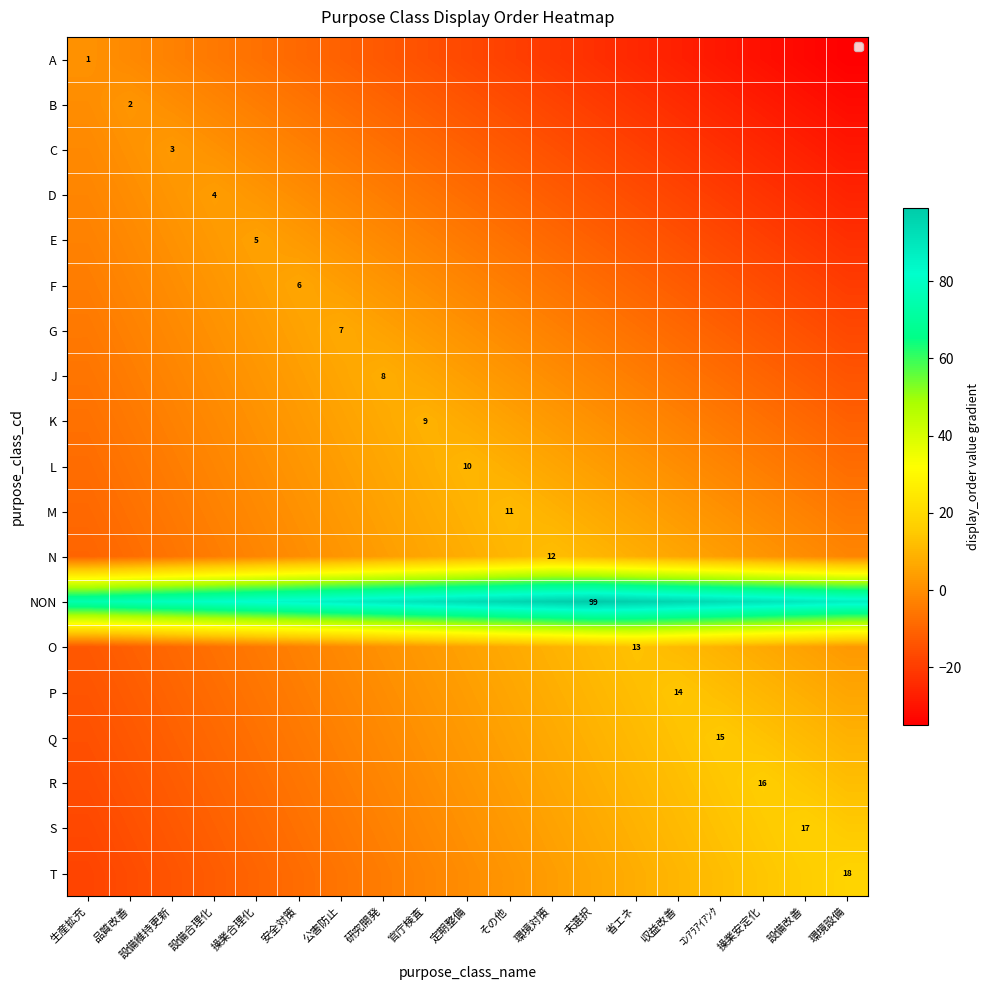

The J series shows 2 at 研究開発. True or false?

False